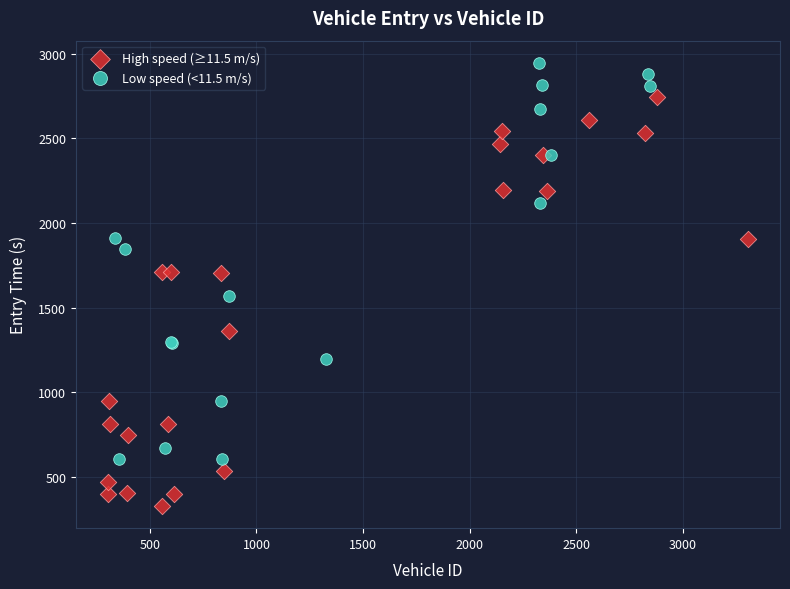

Which series has the widest spread of Y values?

High speed (≥11.5 m/s)